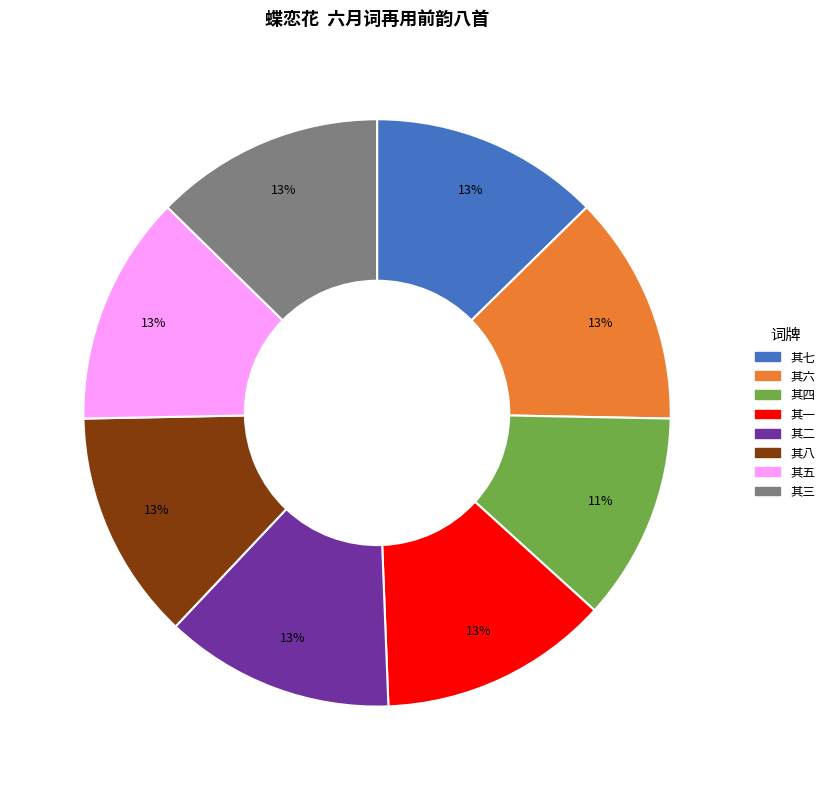

Count the number of slices in the pie.

8